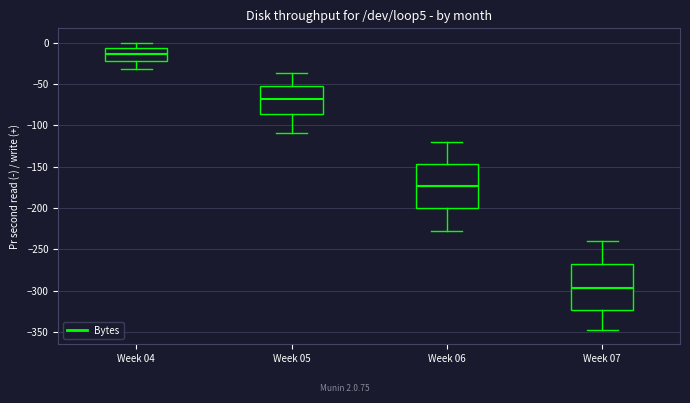

Which box has the highest median line?

Week 04